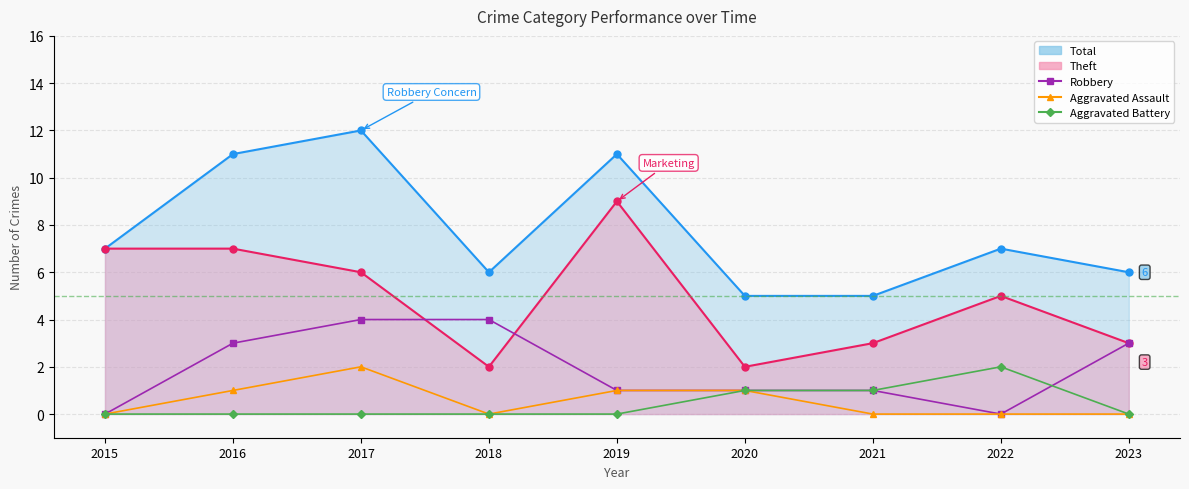

True or false: Robbery has more than 0 points higher than both neighbors.

False